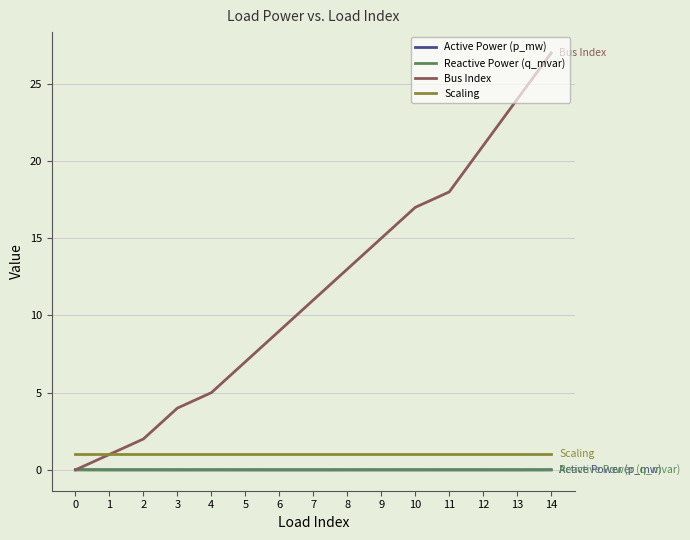

Which category has the highest value across all series?

14